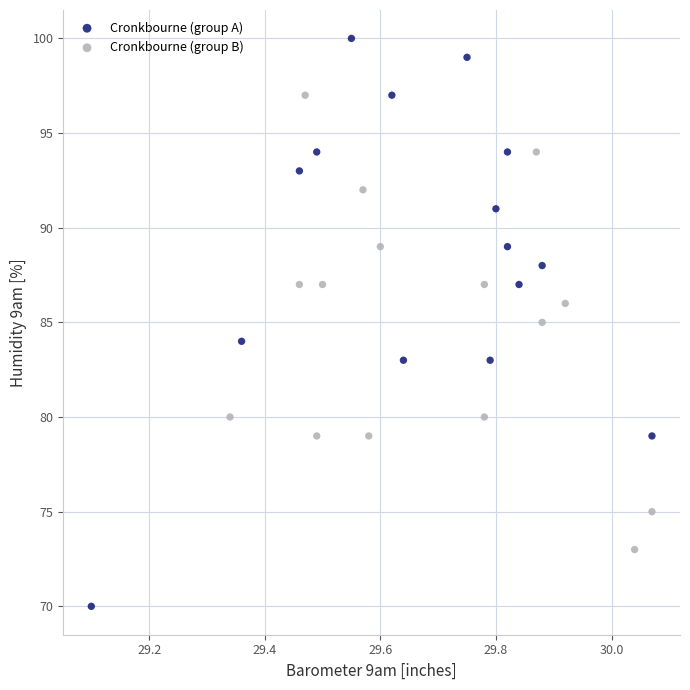

Which series reaches the maximum Y coordinate?

Cronkbourne (group A)